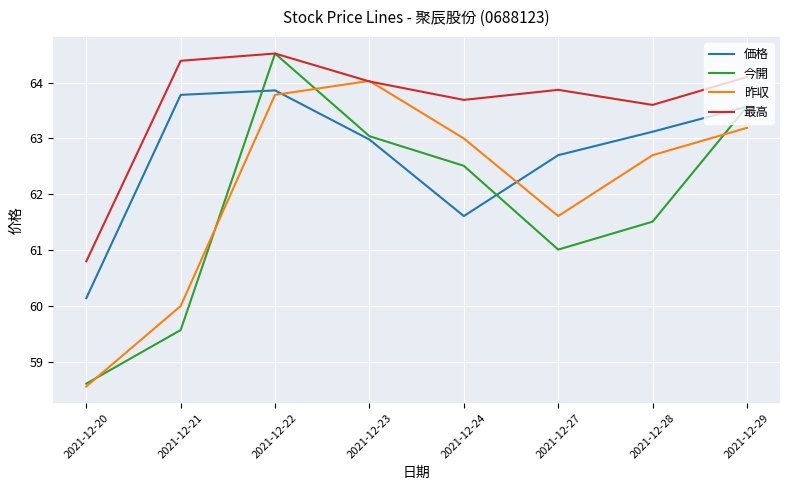

What are all the series names shown in the legend?

価格, 今開, 昨収, 最高